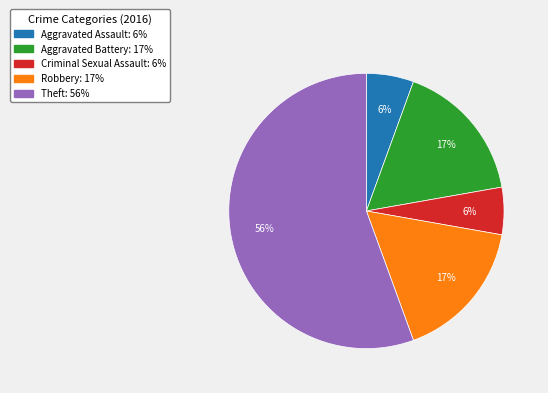

What is the largest slice in the pie chart?

Theft